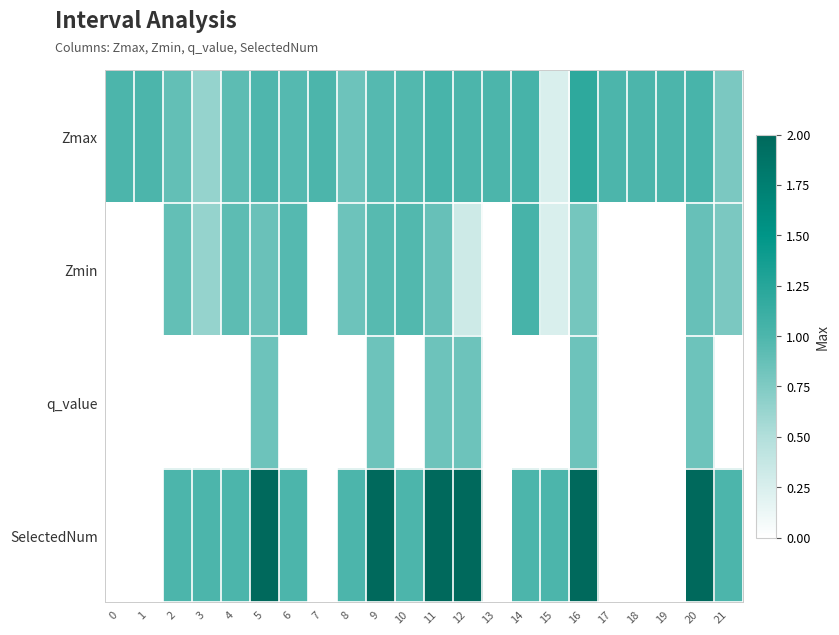

Which series has the widest spread of values?

SelectedNum